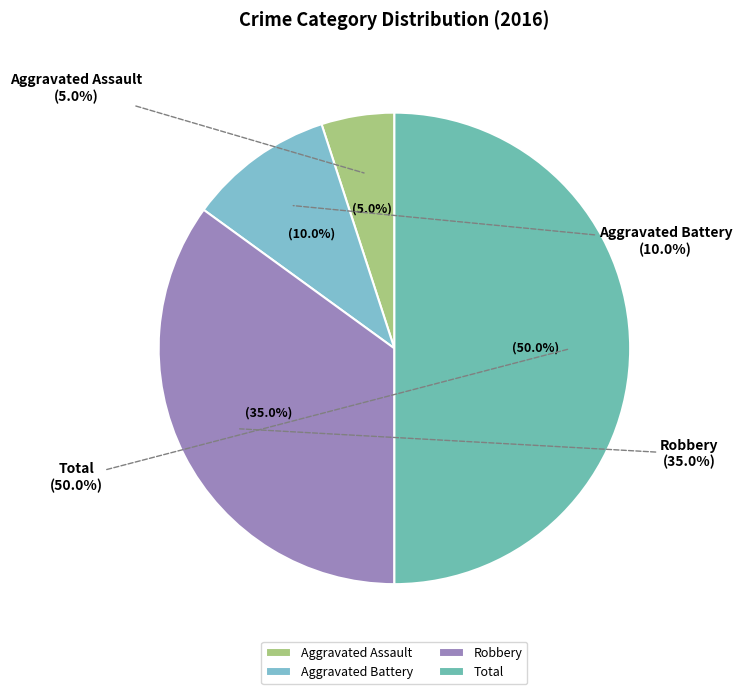

How much of the chart is everything except Total?

50.0%